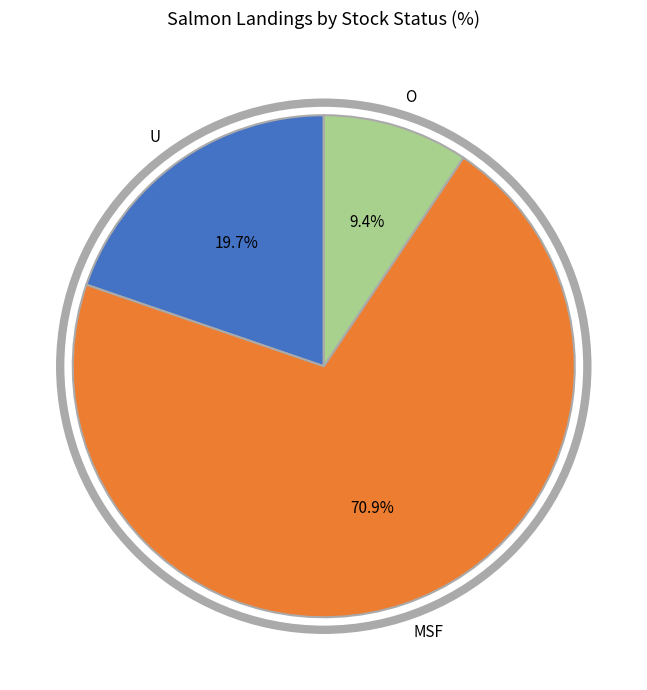

How much of the chart is everything except O?

90.6%